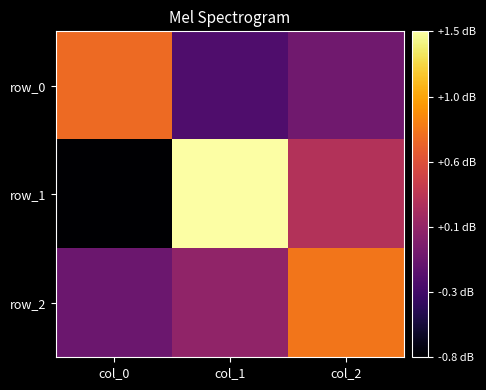

Rank the categories by row_2 value from highest to lowest.

col_2, col_1, col_0